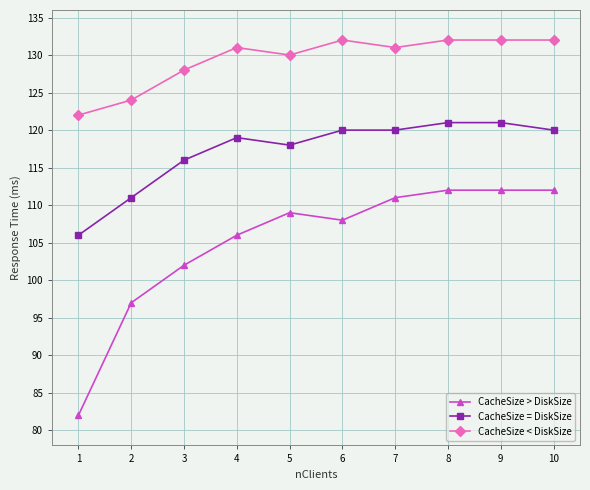

How many lines are shown in the chart?

3